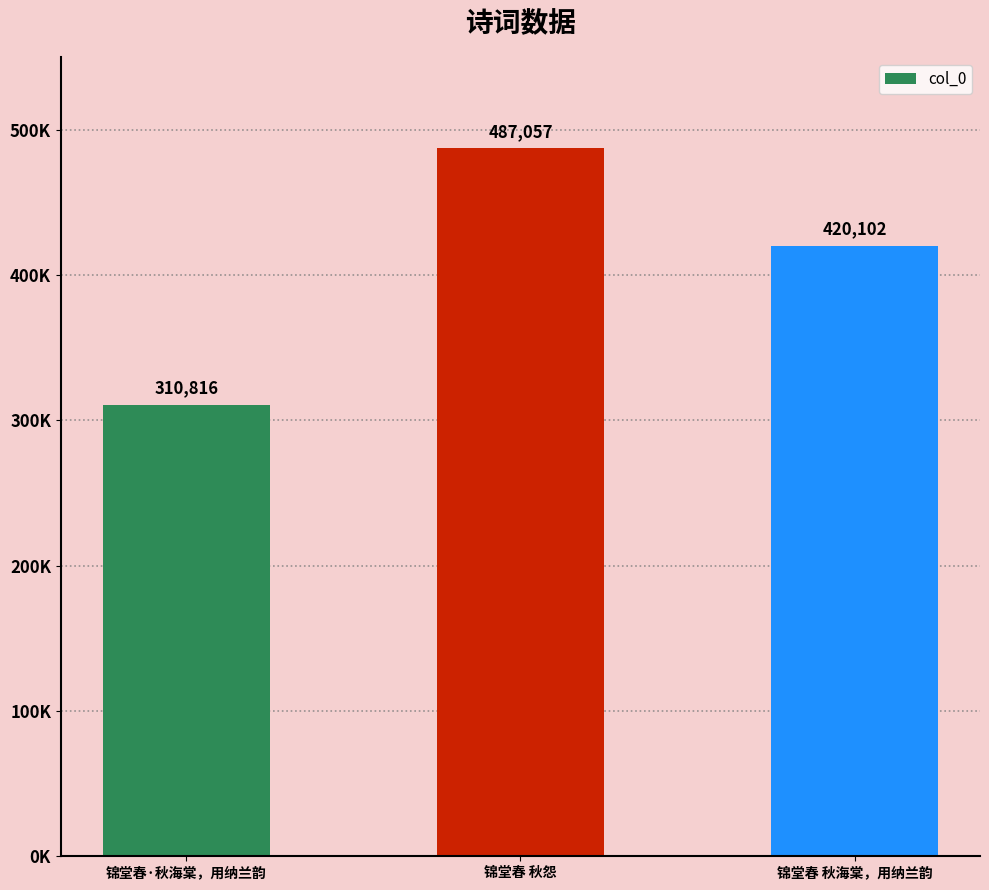

What position from the right is 锦堂春 秋海棠，用纳兰韵?

1